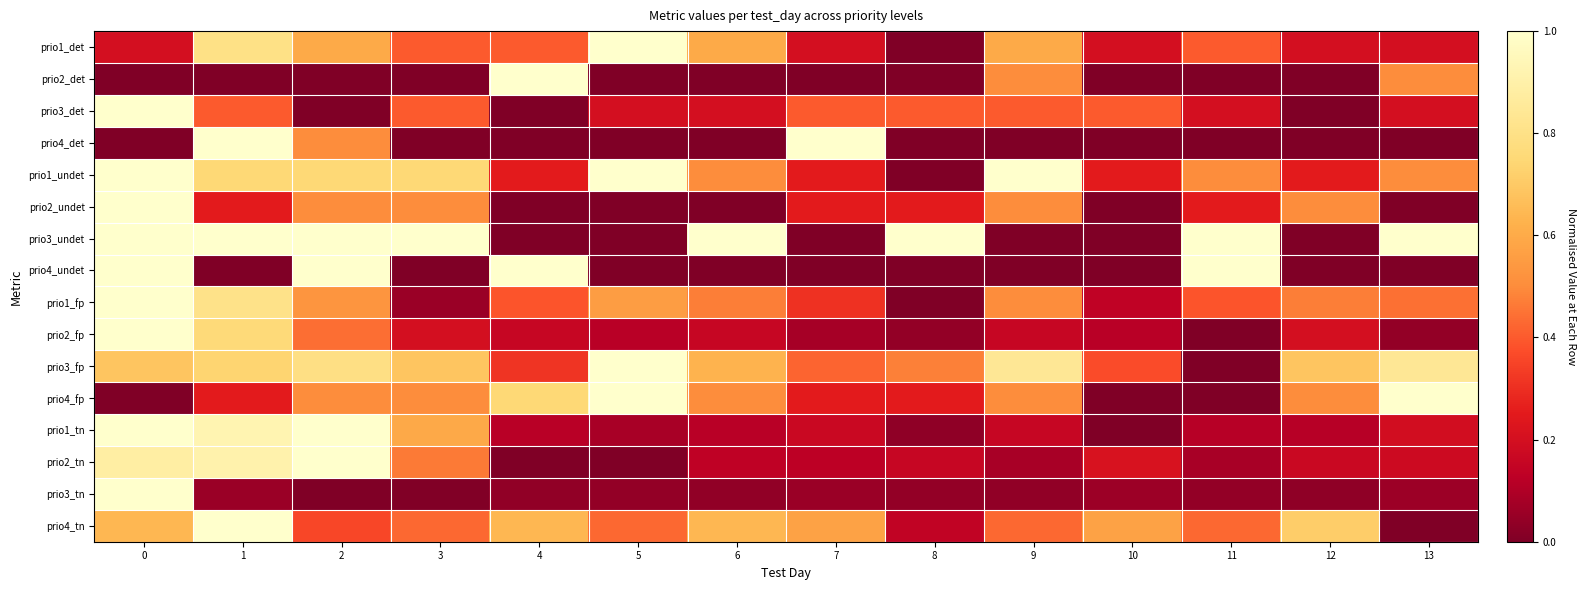

Count the number of data series in this chart.

16